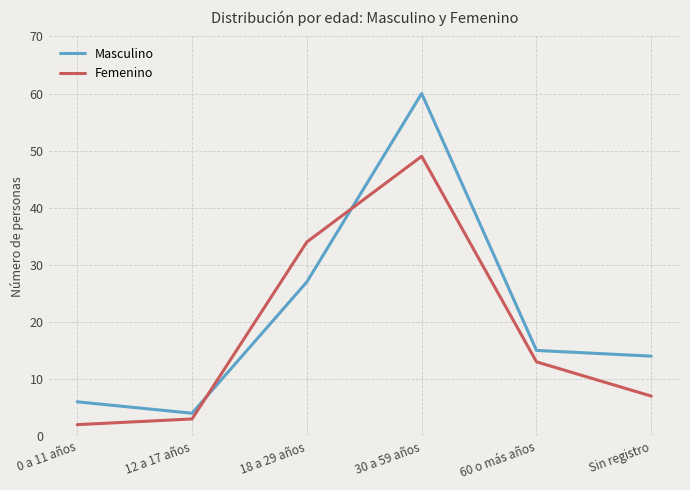

List the labels in order of Femenino value, largest first.

30 a 59 años, 18 a 29 años, 60 o más años, Sin registro, 12 a 17 años, 0 a 11 años